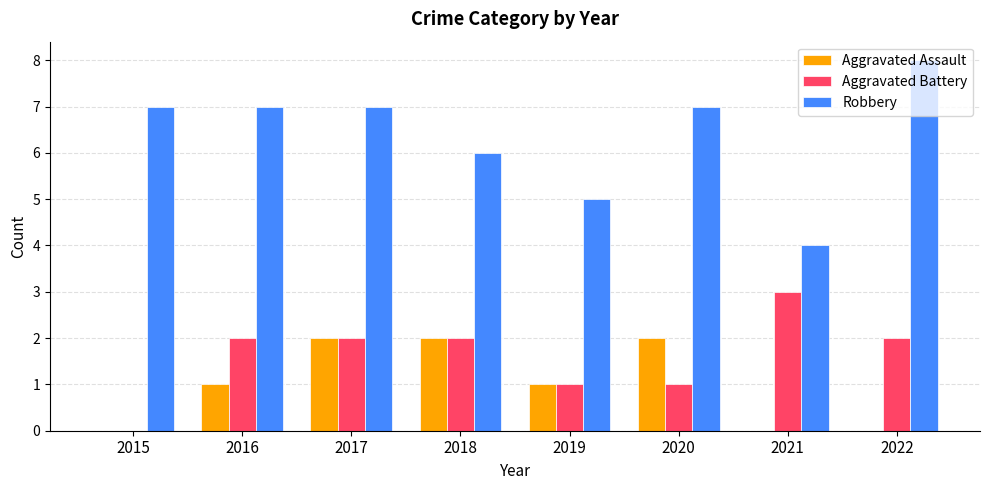

Between 2016 and 2021, which series saw the biggest shift?

Robbery